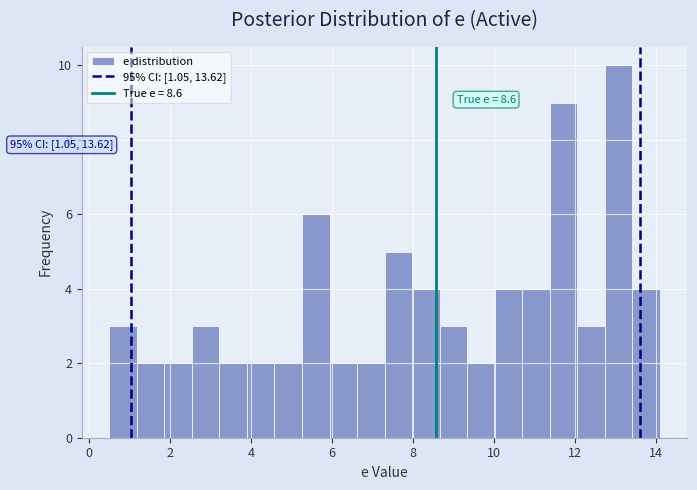

Read against the x-axis, roughly where is the centre of the tallest bar?

13.0